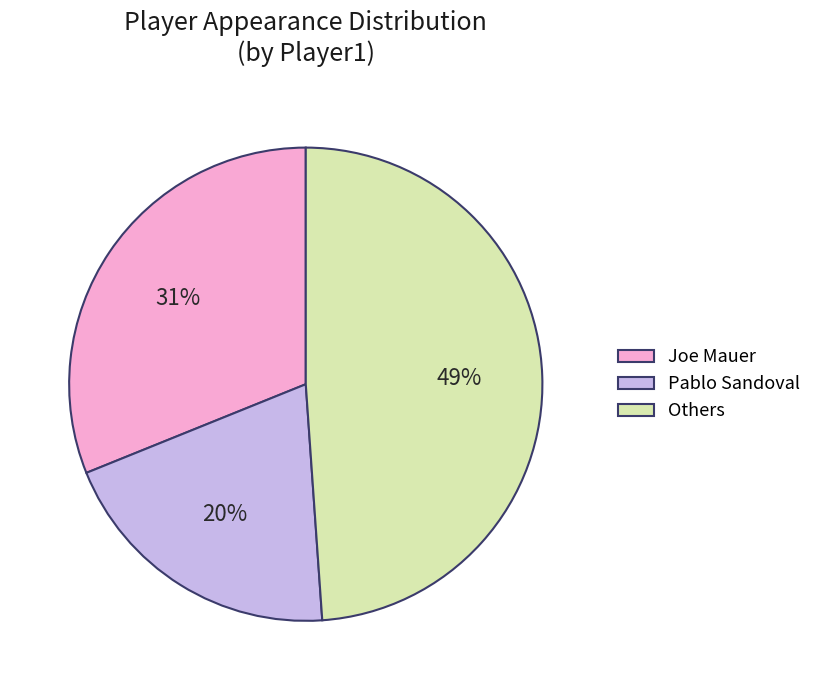

How many segments does this pie chart have?

3